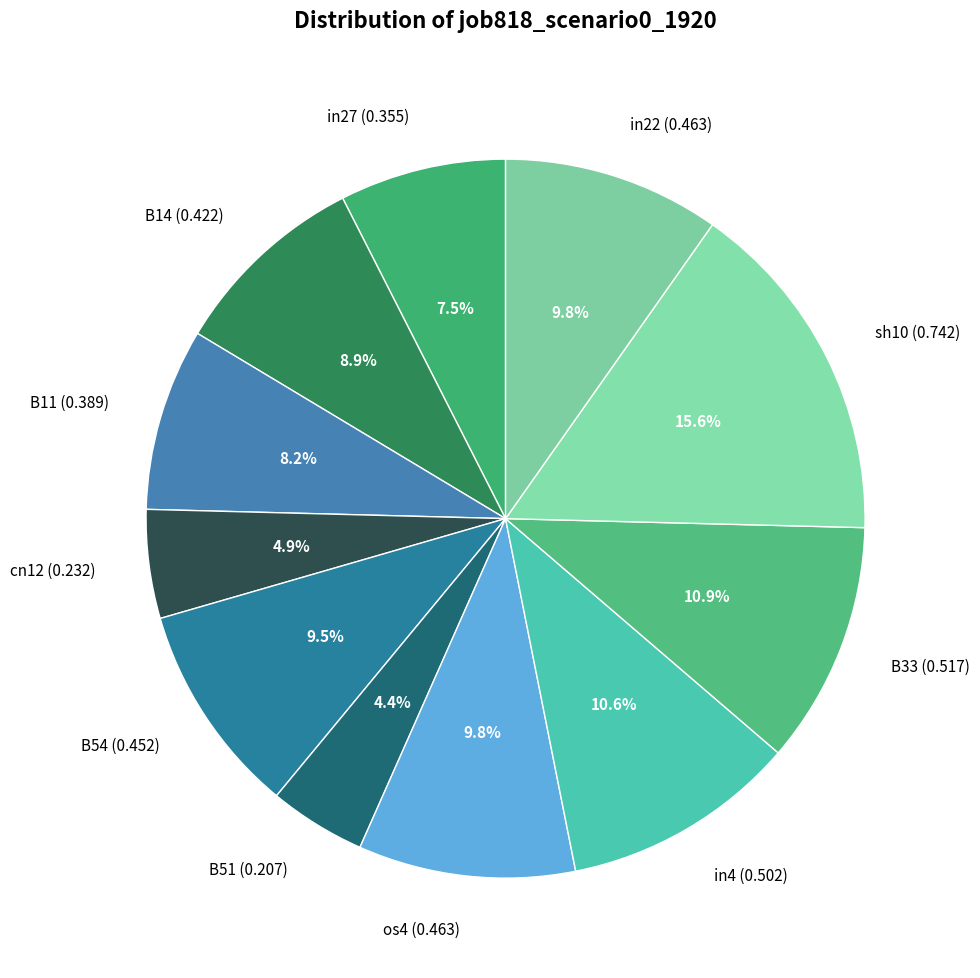

True or false: os4 accounts for 10% of the total.

True